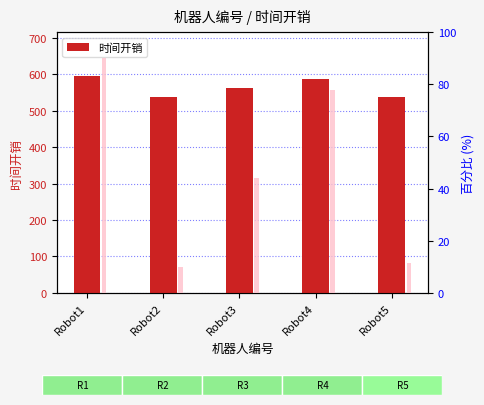

The value at Robot3 is 206. True or false?

False